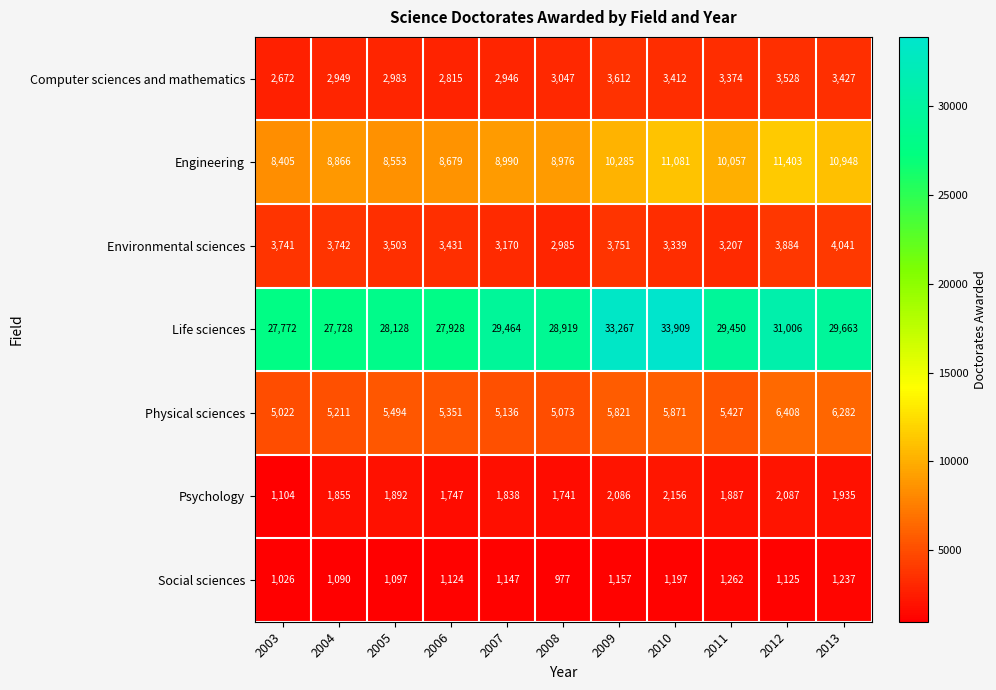

What is the total value across all series at 2006?

51075